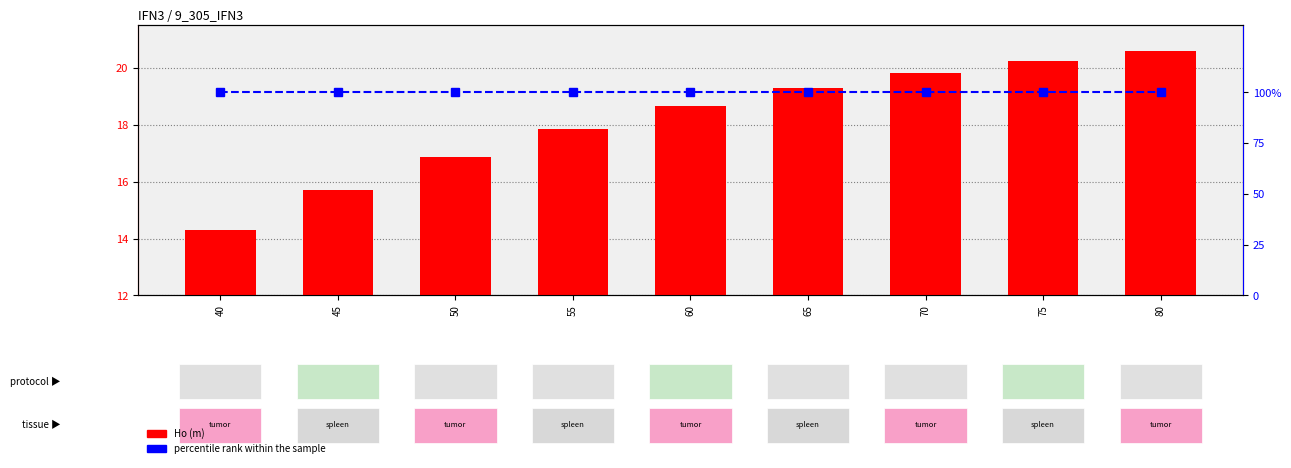

Rank the series by their maximum value, from highest to lowest.

percentile rank within the sample, Ho (m)